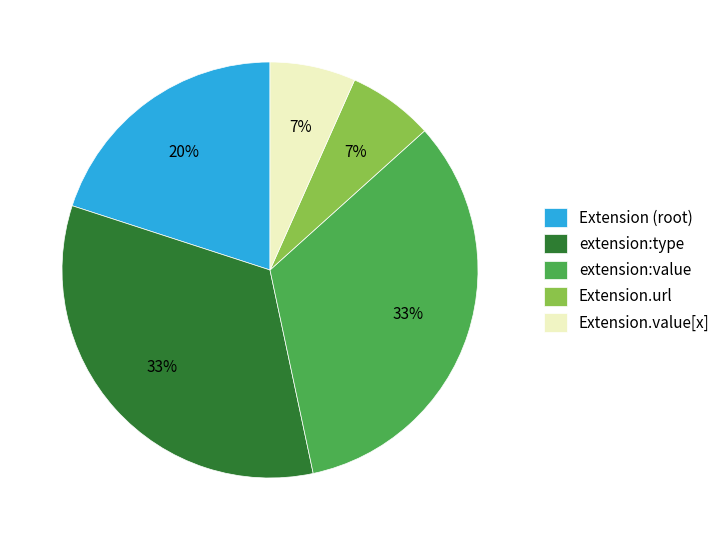

To the nearest percent, what is the combined percentage of Extension (root) and Extension.url?

27%